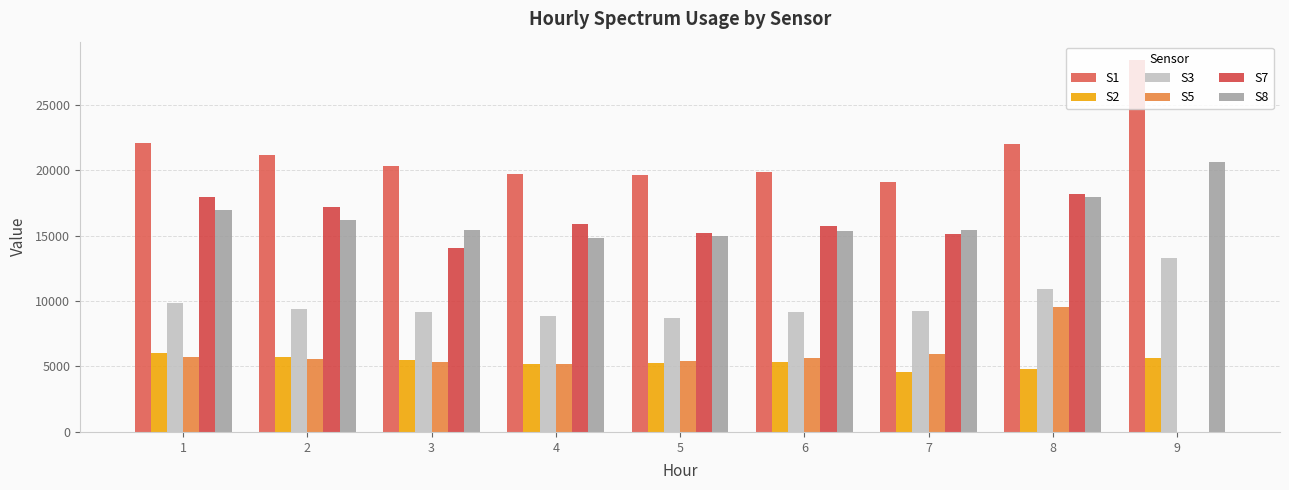

Where is S2 nearest to the value 5305?

5